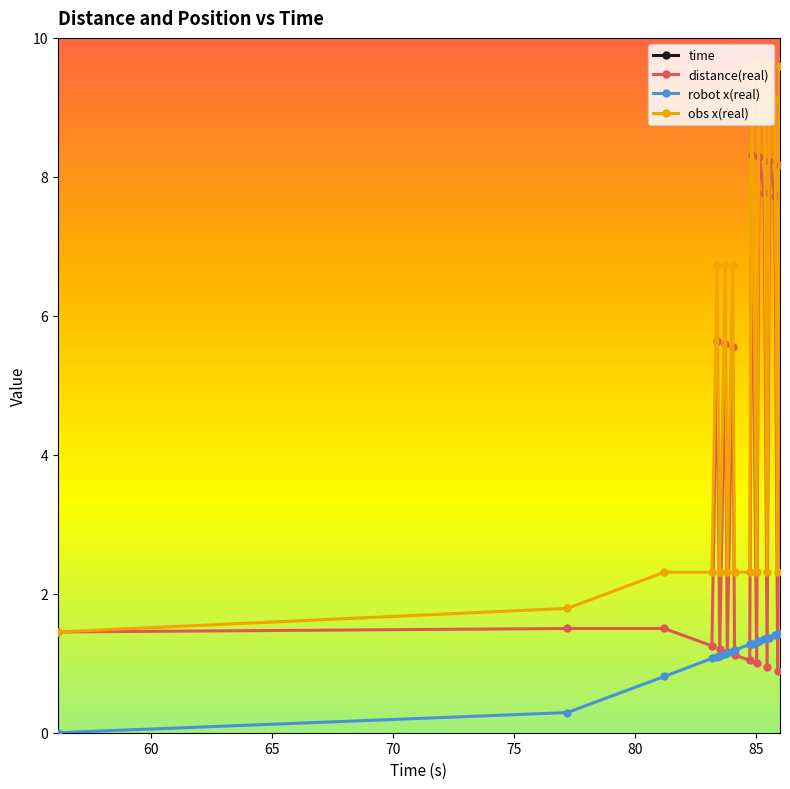

What is the lowest value of the obs x(real) series?

1.4